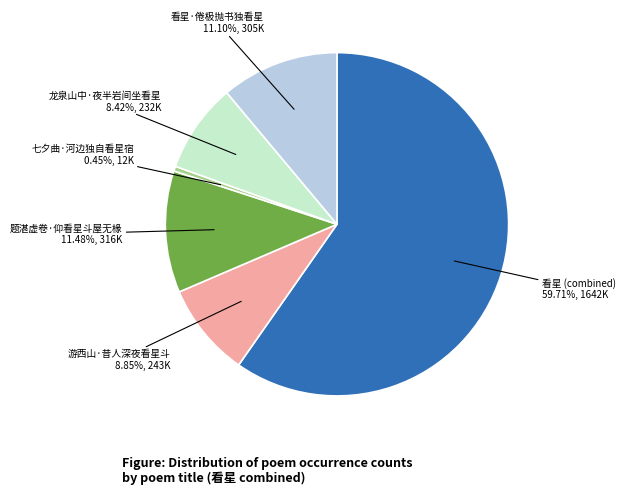

Is there a majority slice in this chart?

Yes